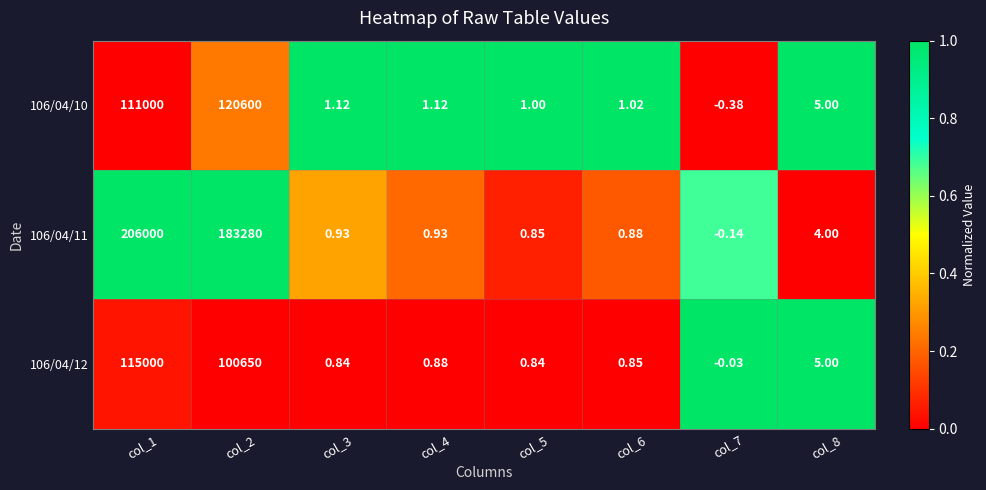

Is the value of 106/04/10 at col_2 greater than the value of 106/04/12 at col_1?

Yes